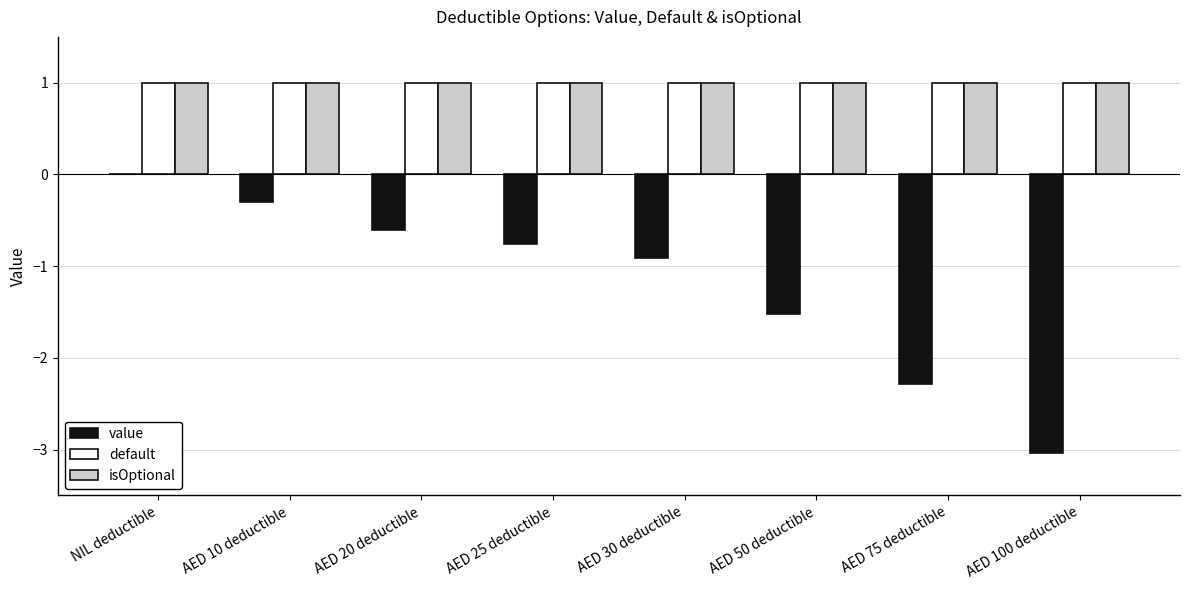

What is the total value across all series at AED 20 deductible?

1.4